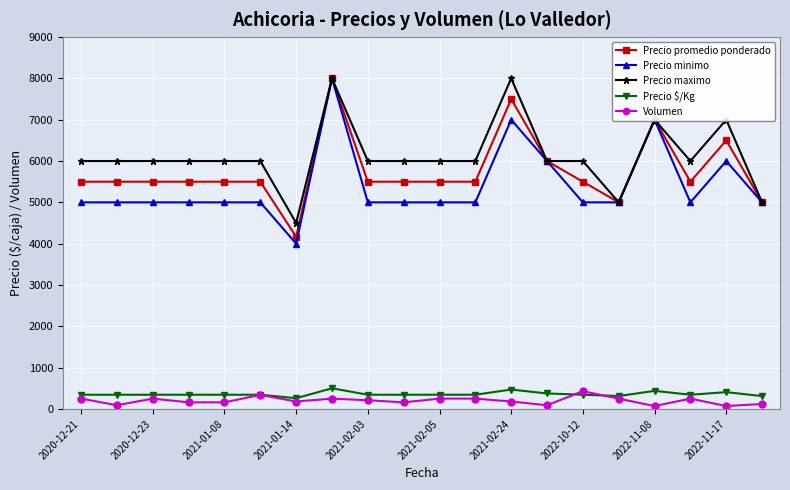

At how many categories does at least one series exceed 1714?

20